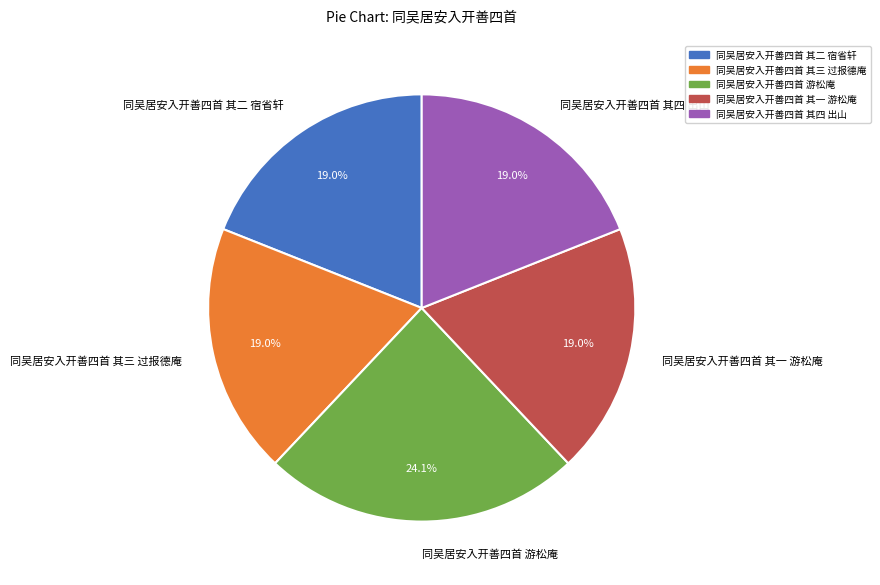

Do 同吴居安入开善四首 其三 过报德庵 and 同吴居安入开善四首 其二 宿省轩 together represent more than half of the pie?

No